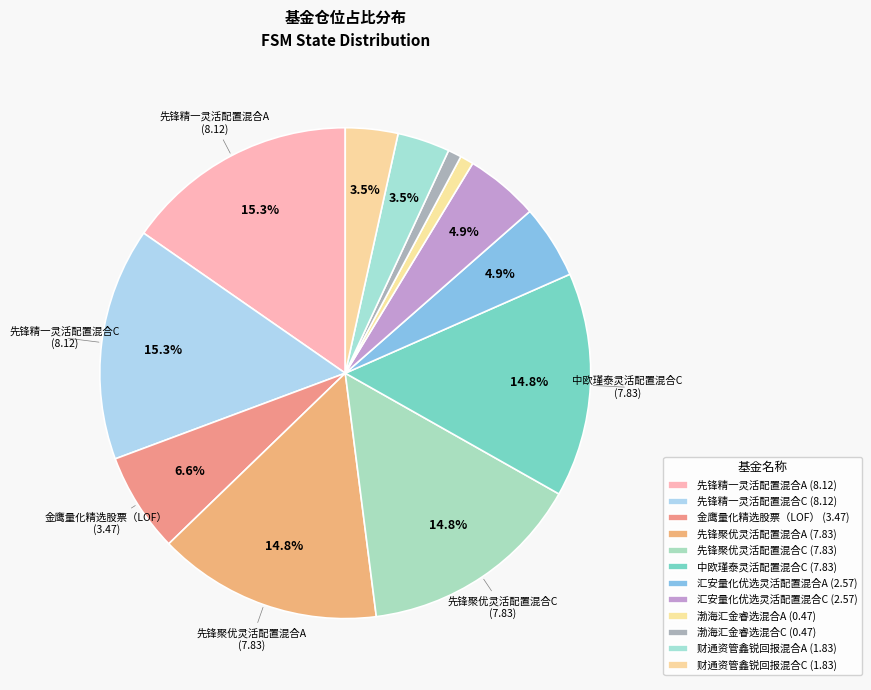

Rank the categories by value from lowest to highest.

渤海汇金睿选混合A, 渤海汇金睿选混合C, 财通资管鑫锐回报混合A, 财通资管鑫锐回报混合C, 汇安量化优选灵活配置混合A, 汇安量化优选灵活配置混合C, 金鹰量化精选股票（LOF）, 先锋聚优灵活配置混合A, 先锋聚优灵活配置混合C, 中欧瑾泰灵活配置混合C, 先锋精一灵活配置混合A, 先锋精一灵活配置混合C